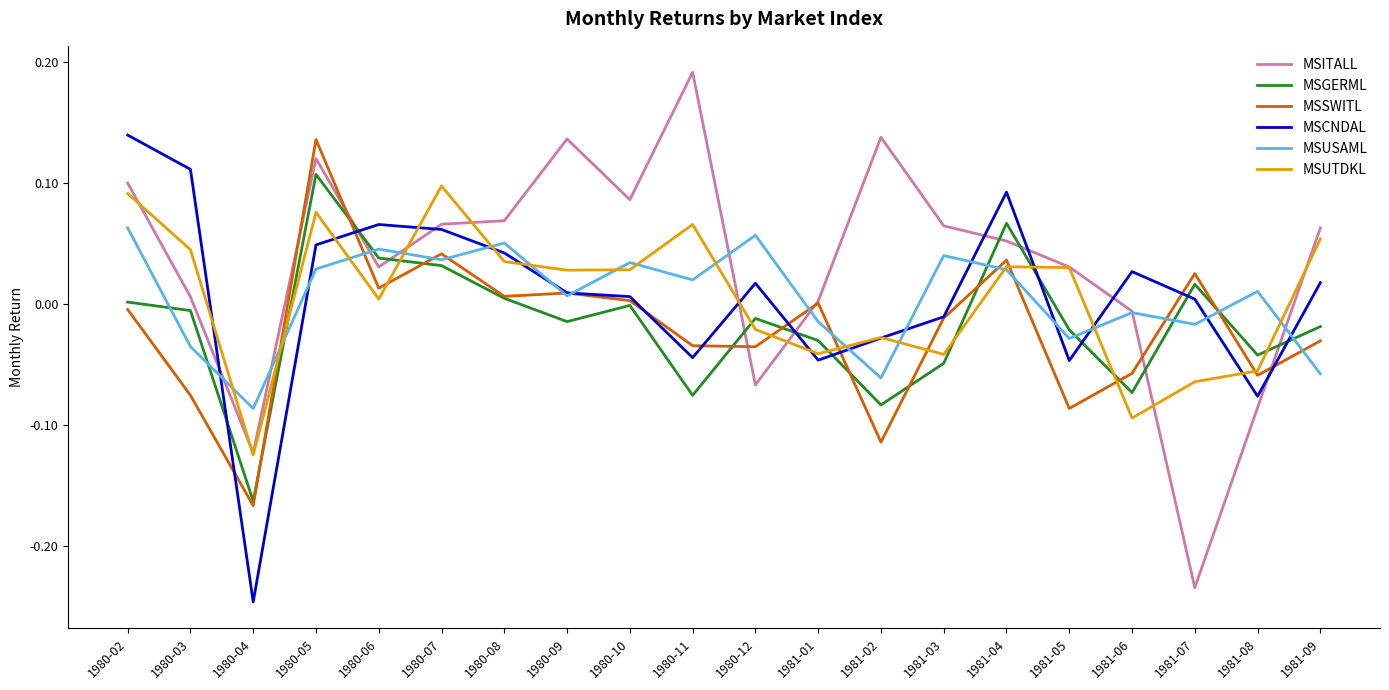

Which category has the highest value in the MSCNDAL series?

1980-02